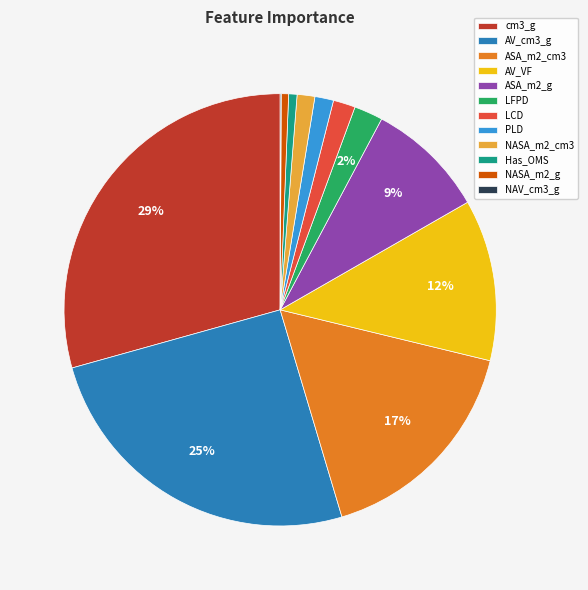

To the nearest percent, what portion does cm3_g represent?

29%